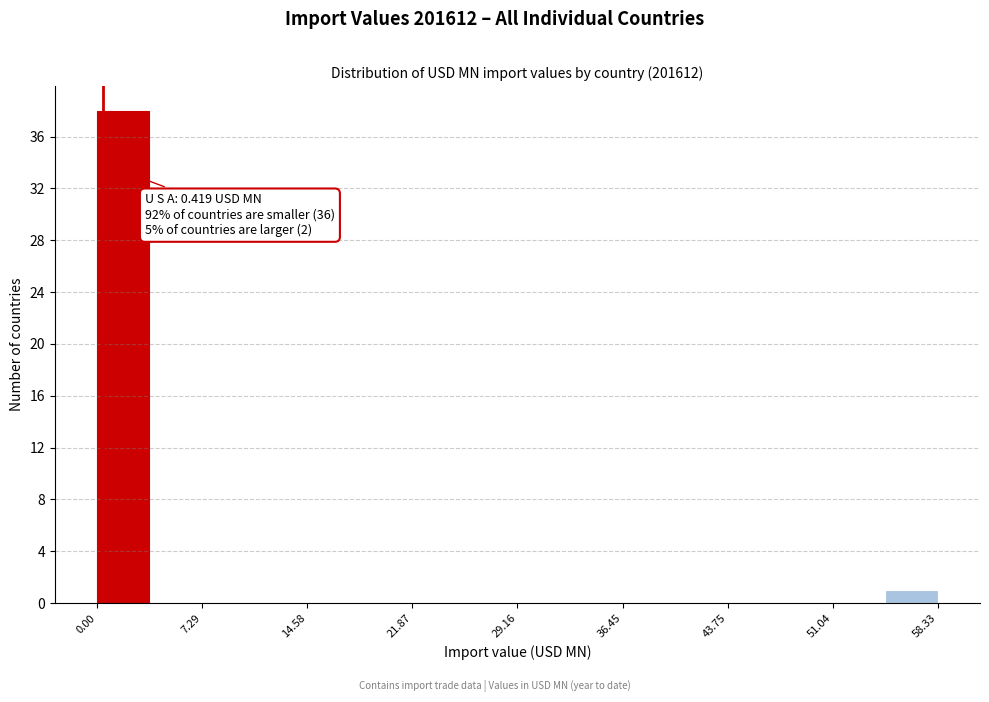

Read against the x-axis, roughly where is the centre of the tallest bar?

2